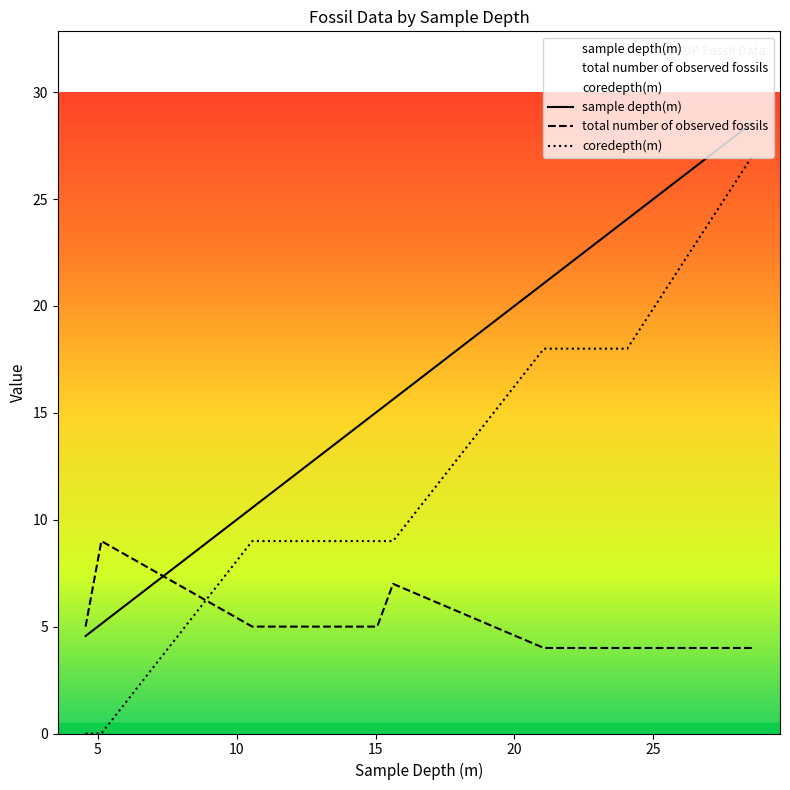

Reading left to right, transcribe all the data shown in this chart.

sample depth(m): 4.56=4.6	5.13=5.1	10.56=10.6	15.06=15.1	15.63=15.6	21.06=21.1	24.06=24.1	28.56=28.6
total number of observed fossils: 4.56=5.0	5.13=9.0	10.56=5.0	15.06=5.0	15.63=7.0	21.06=4.0	24.06=4.0	28.56=4.0
coredepth(m): 4.56=0.0	5.13=0.0	10.56=9.0	15.06=9.0	15.63=9.0	21.06=18.0	24.06=18.0	28.56=27.0